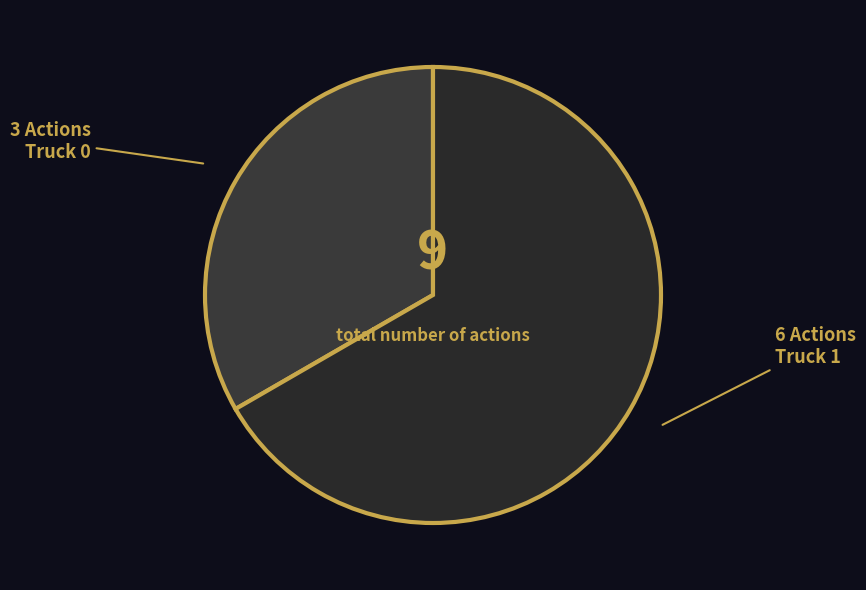

Is it true that Truck 0 is 33% of the pie?

True